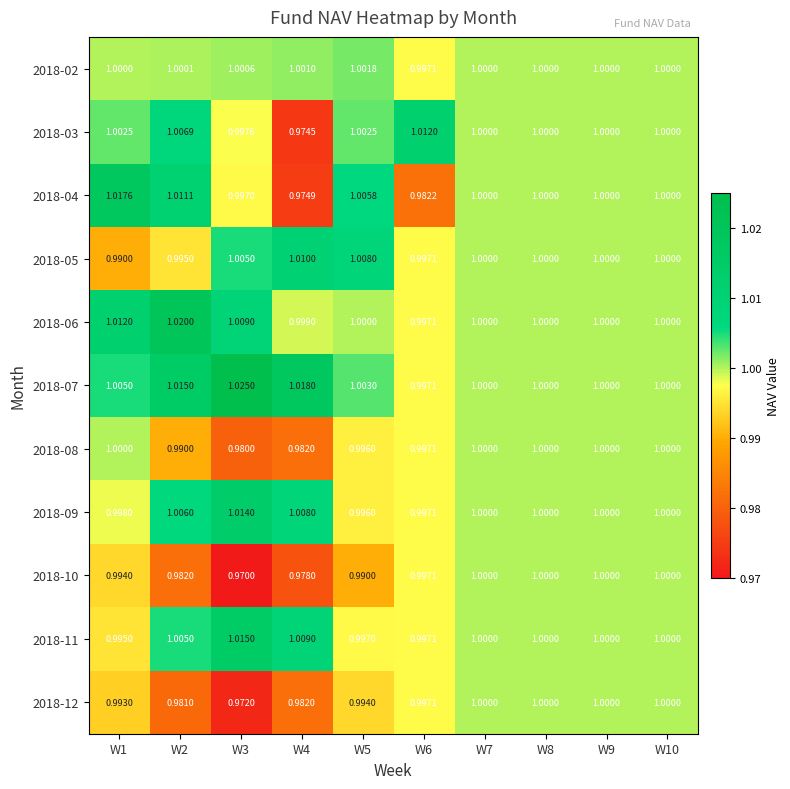

Is the value of 2018-08 at W5 greater than the value of 2018-12 at W2?

Yes